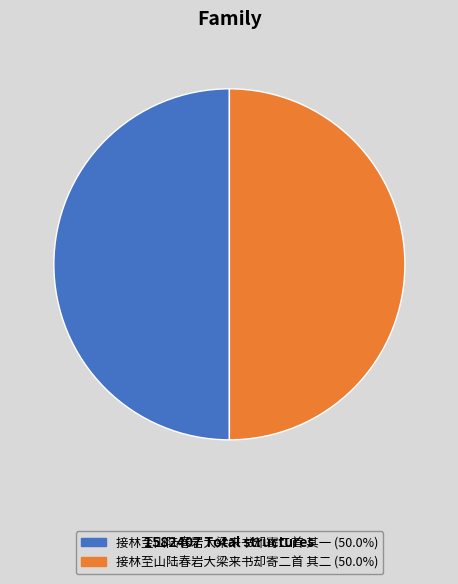

Approximately how many times larger is the value at 接林至山陆春岩大梁来书却寄二首 其二 compared to 接林至山陆春岩大梁来书却寄二首 其一?

1.0